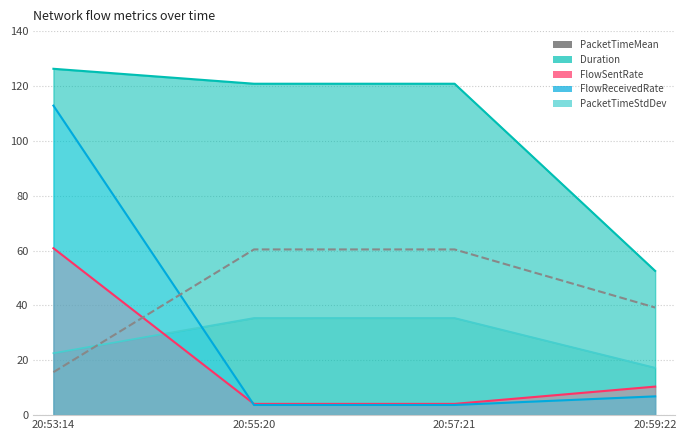

What is the difference between the FlowSentRate values at 20:59:22 and 20:55:20?

6.3